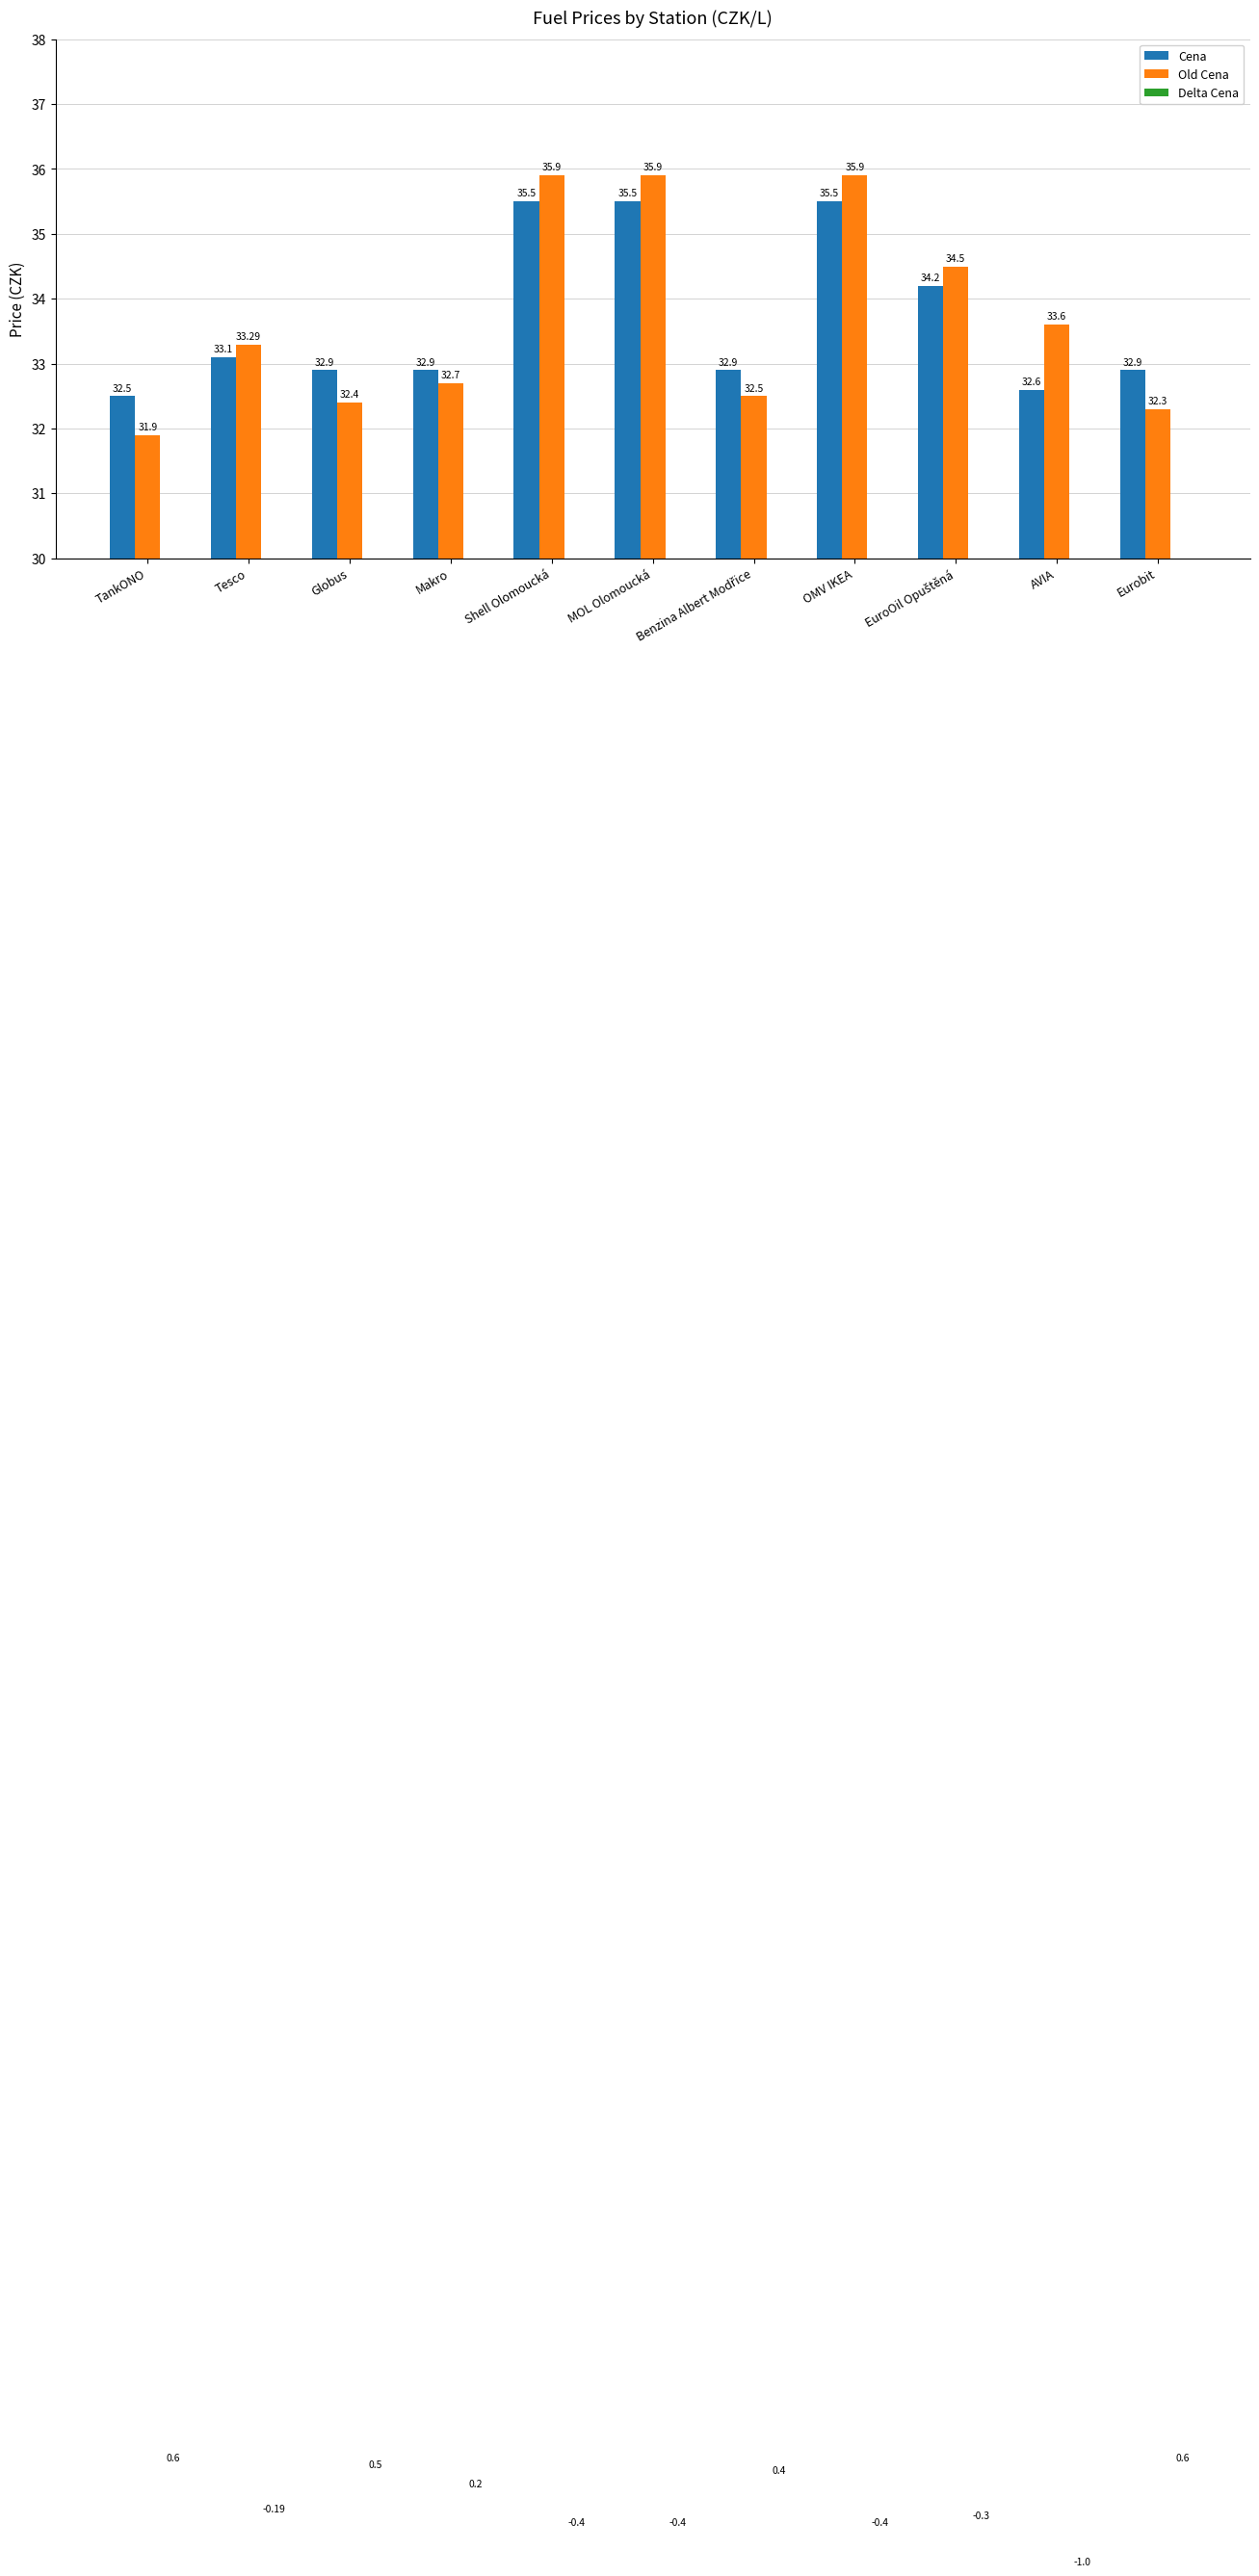

The Delta Cena series shows 0.1 at Benzina Albert Modřice. True or false?

False